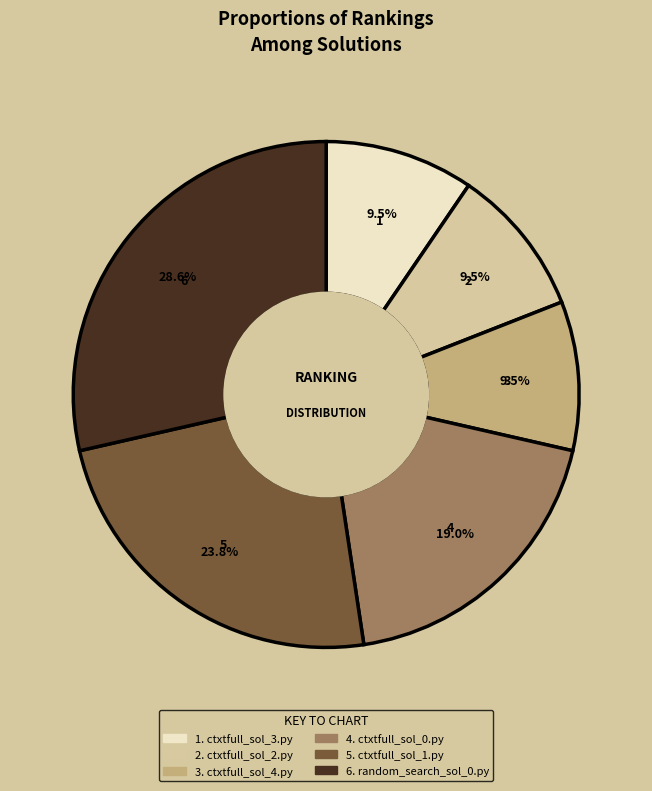

Is there a majority slice in this chart?

No